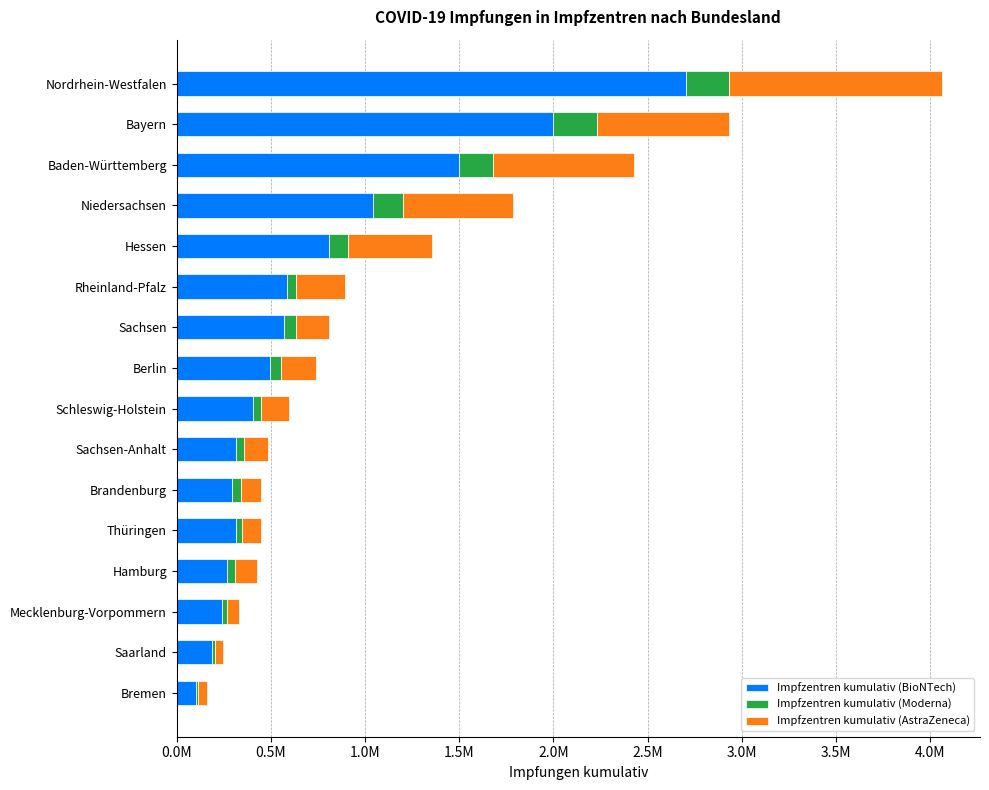

What are all the series names shown in the legend?

Impfzentren kumulativ (BioNTech), Impfzentren kumulativ (Moderna), Impfzentren kumulativ (AstraZeneca)